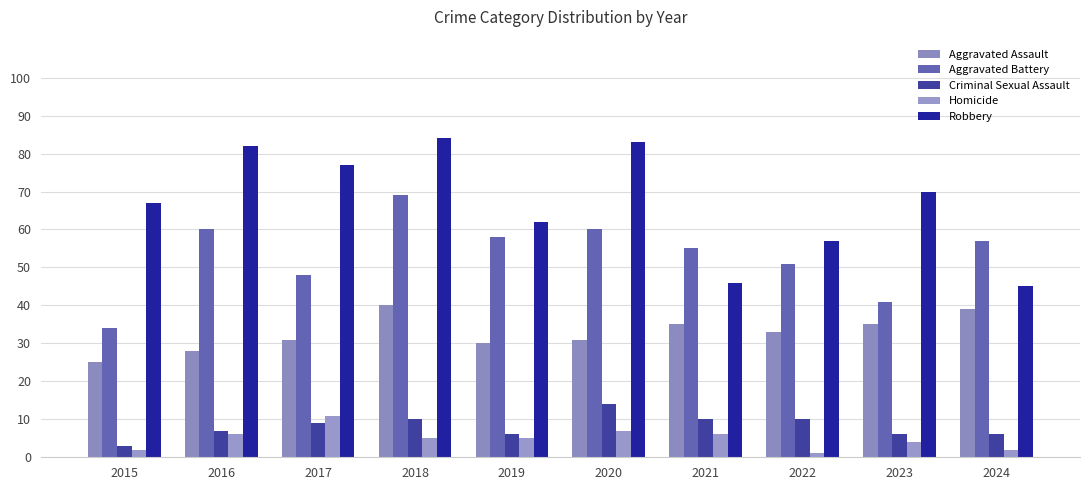

What are all the series names shown in the legend?

Aggravated Assault, Aggravated Battery, Criminal Sexual Assault, Homicide, Robbery